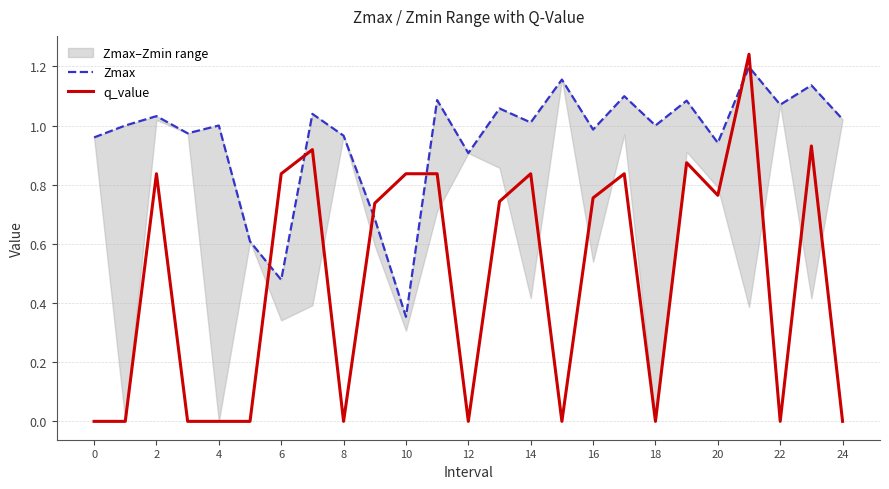

How many data points in q_value are above 0?

14